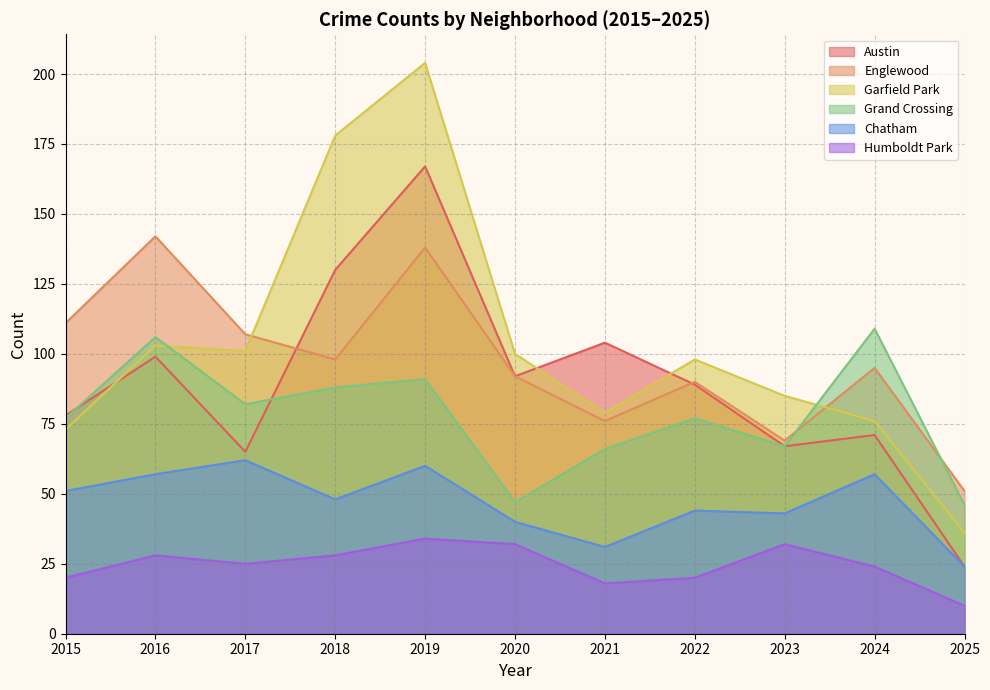

Reading left to right, transcribe all the data shown in this chart.

Austin: 78	99	65	130	167	92	104	89	67	71	24
Englewood: 111	142	107	98	138	92	76	90	69	95	51
Garfield Park: 73	103	101	178	204	100	79	98	85	76	36
Grand Crossing: 77	106	82	88	91	47	66	77	67	109	46
Chatham: 51	57	62	48	60	40	31	44	43	57	24
Humboldt Park: 20	28	25	28	34	32	18	20	32	24	10